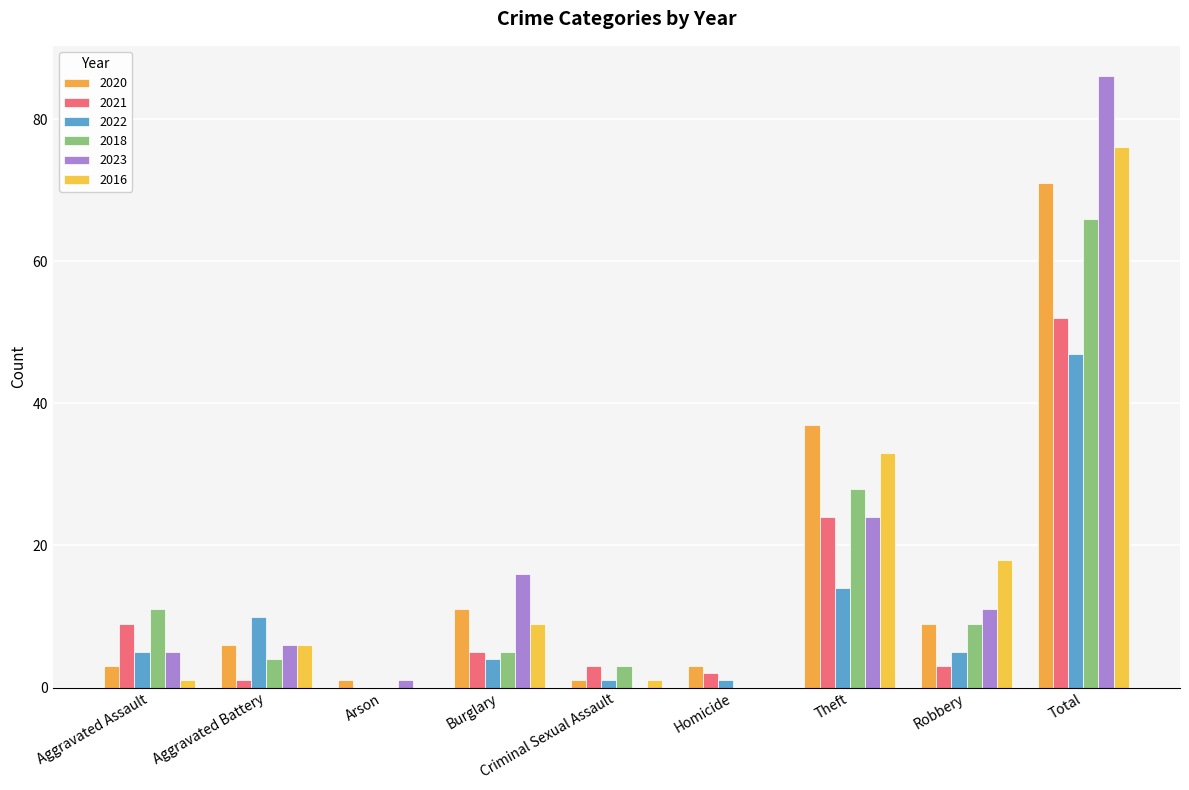

At which label does 2016 first exceed 6?

Burglary